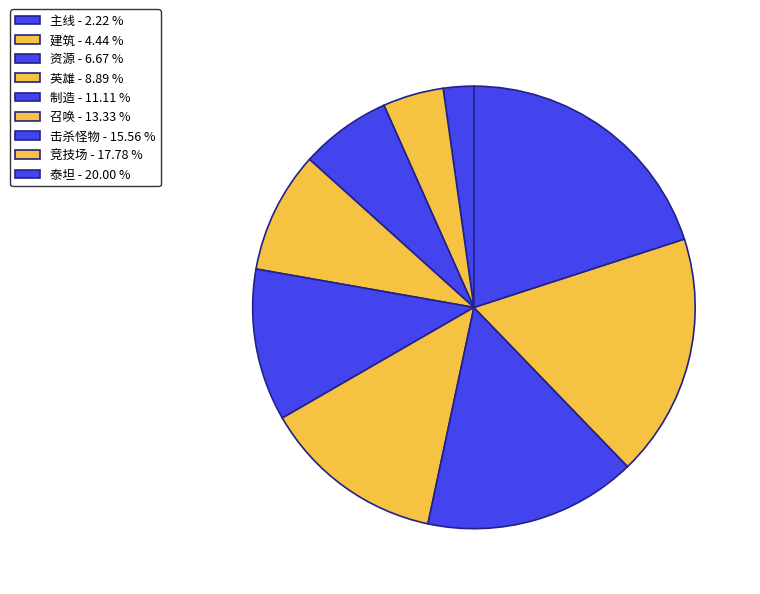

How many slices are in this pie chart?

9